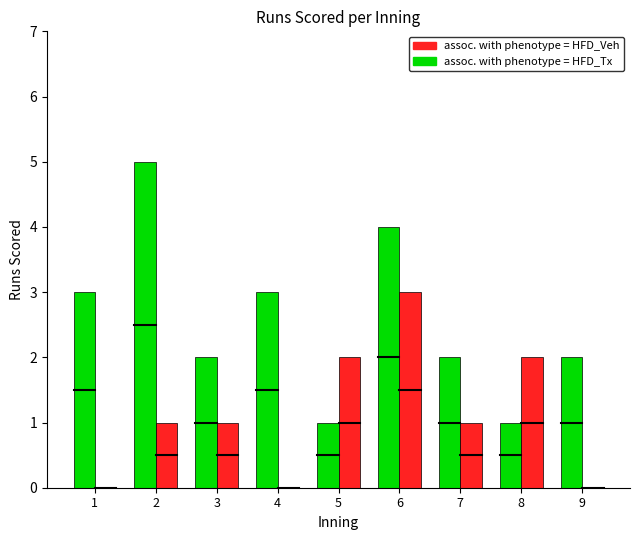

What is the maximum value shown in the chart?

5